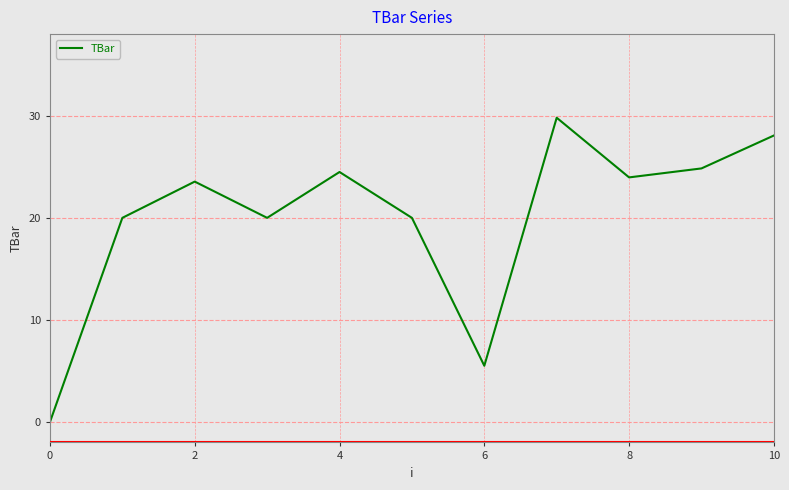

What is the difference between the maximum and minimum values?

29.8